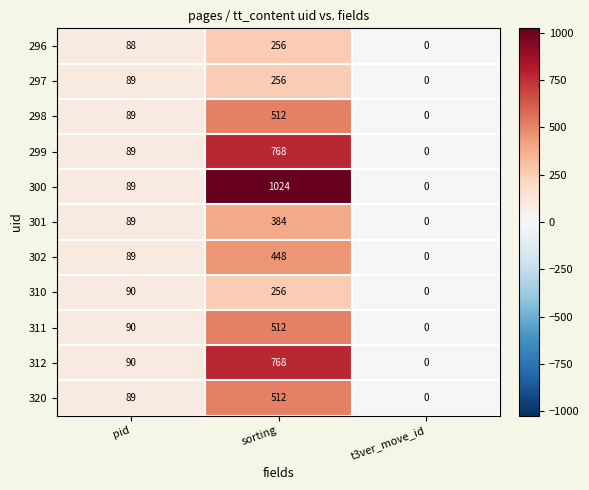

How many values in the 297 series are below 89?

1